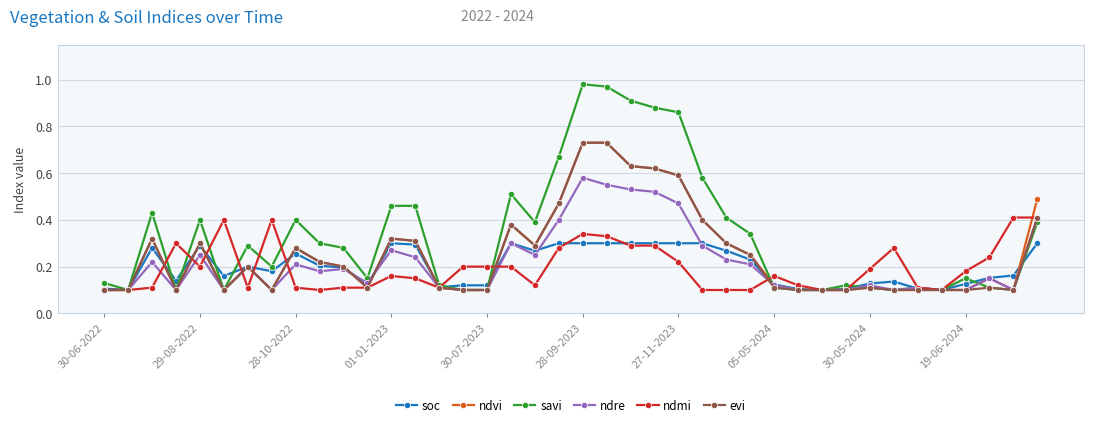

How many ndmi values are between 0 and 1?

40